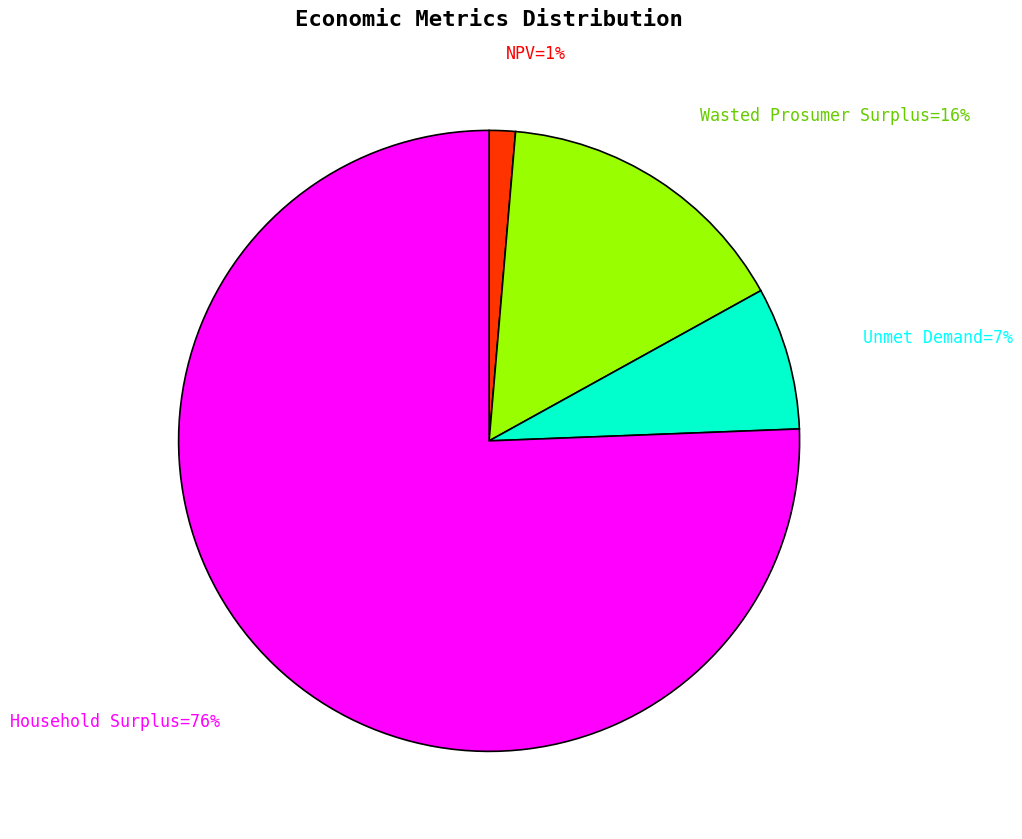

To the nearest percent, what is the average slice percentage?

25%